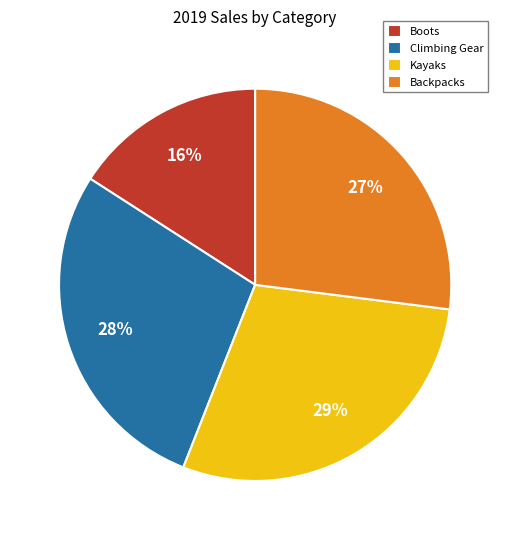

To the nearest percent, what percentage of the pie is Climbing Gear?

28%